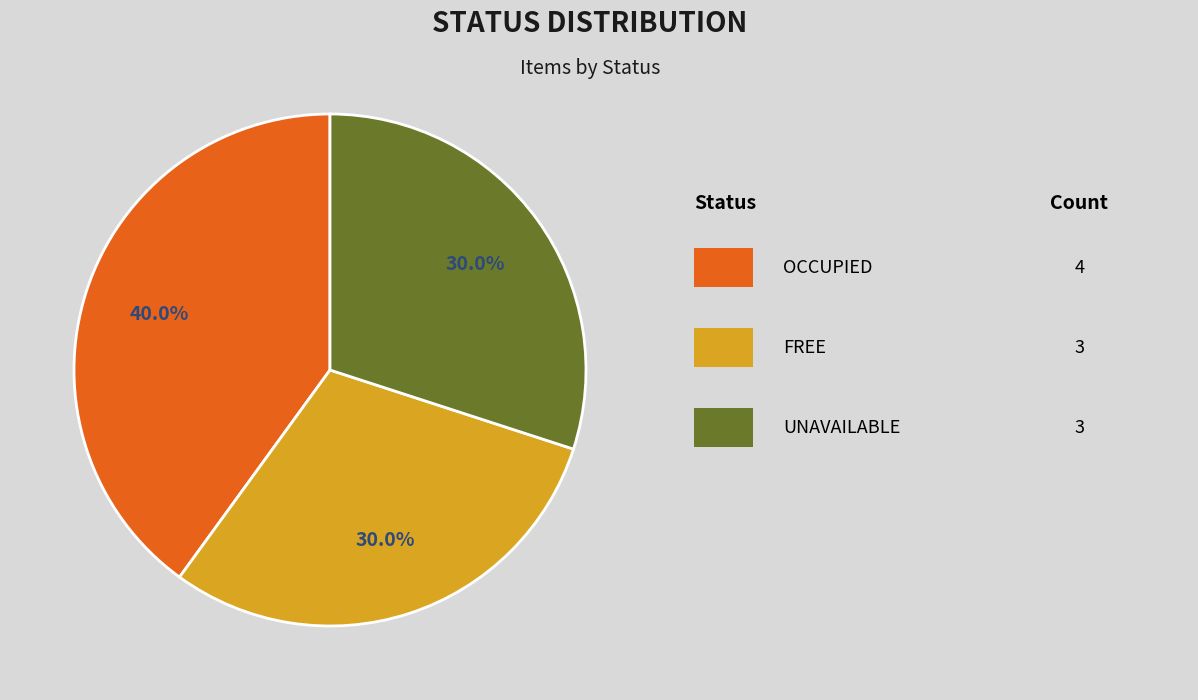

Is there a majority slice in this chart?

No